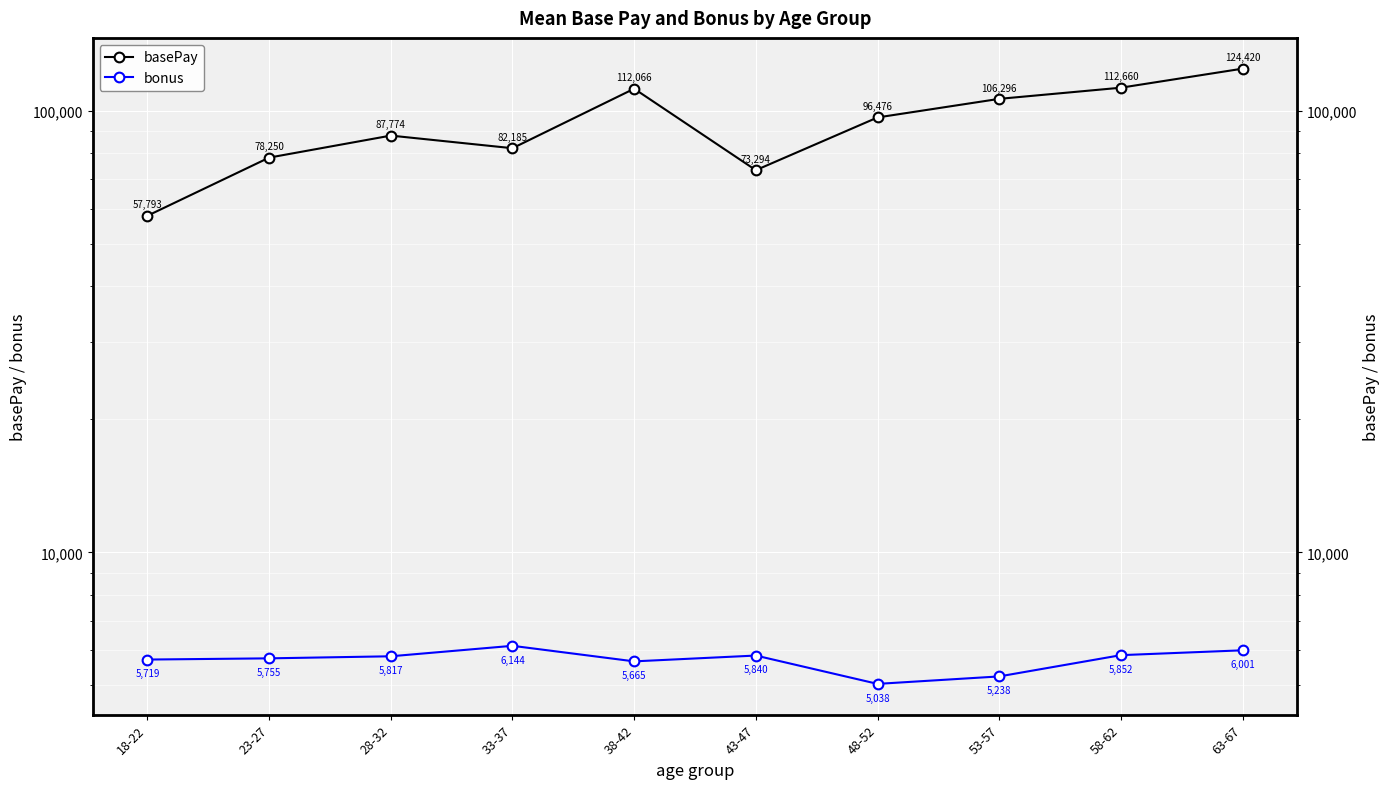

What is the average value of the basePay series?

93121.8